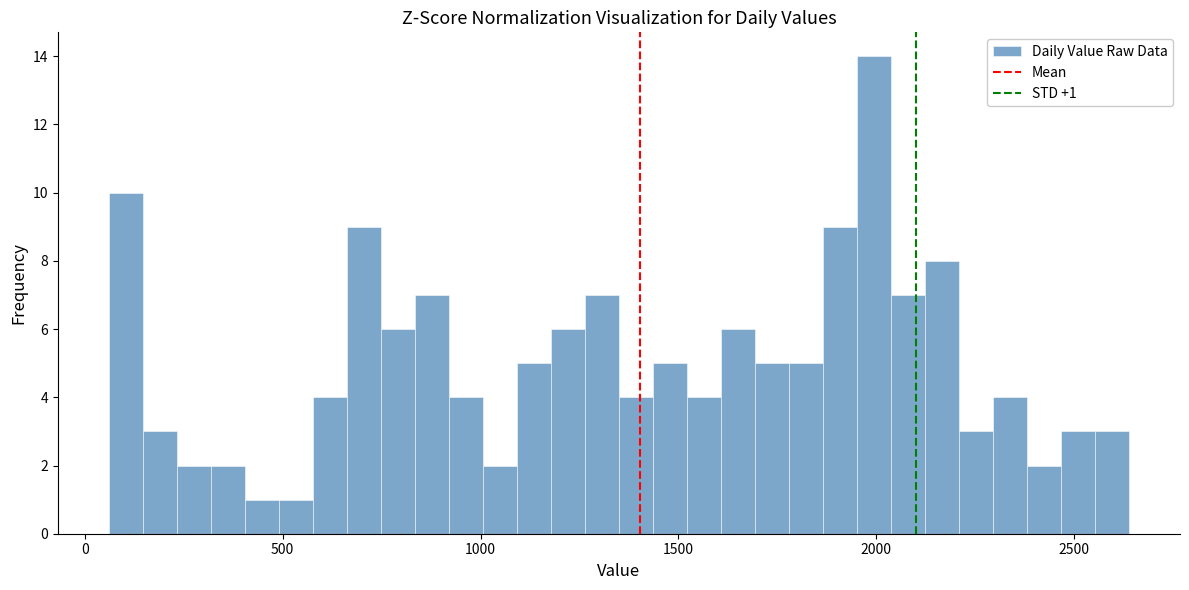

Read against the x-axis, roughly where is the centre of the tallest bar?

2000